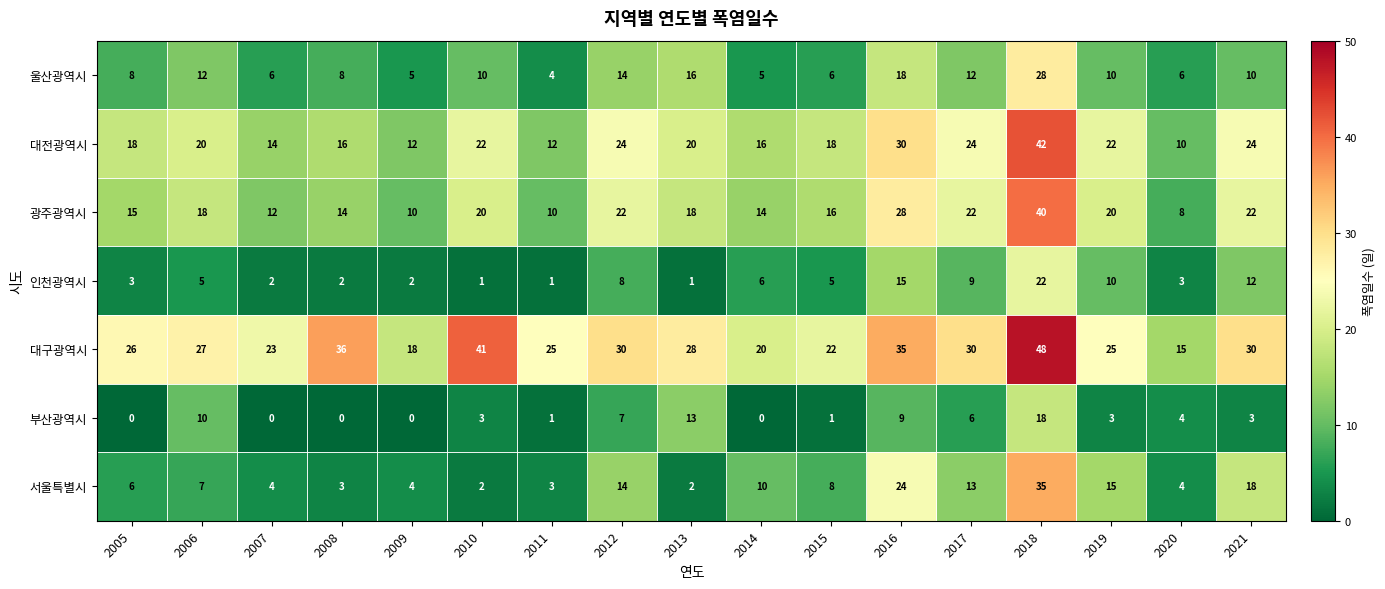

What is the difference between the 대구광역시 values at 2012 and 2015?

8